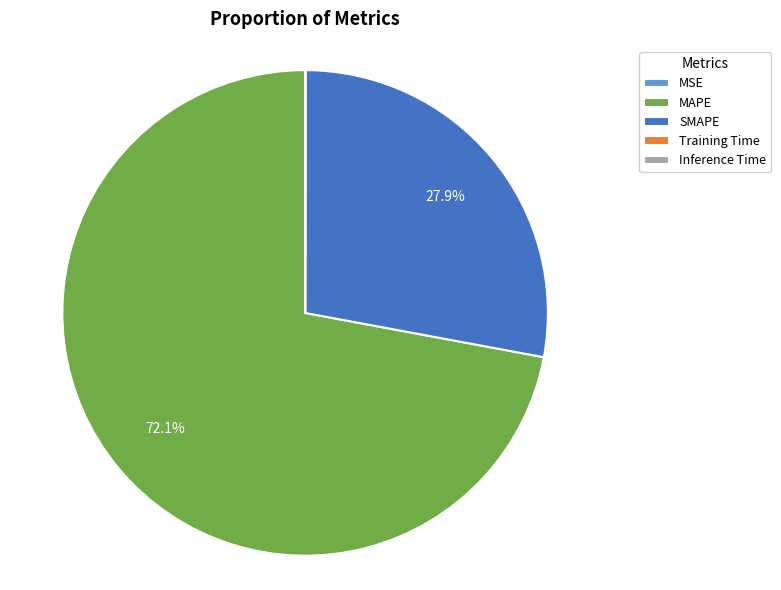

What percentage is NOT represented by SMAPE?

72.1%